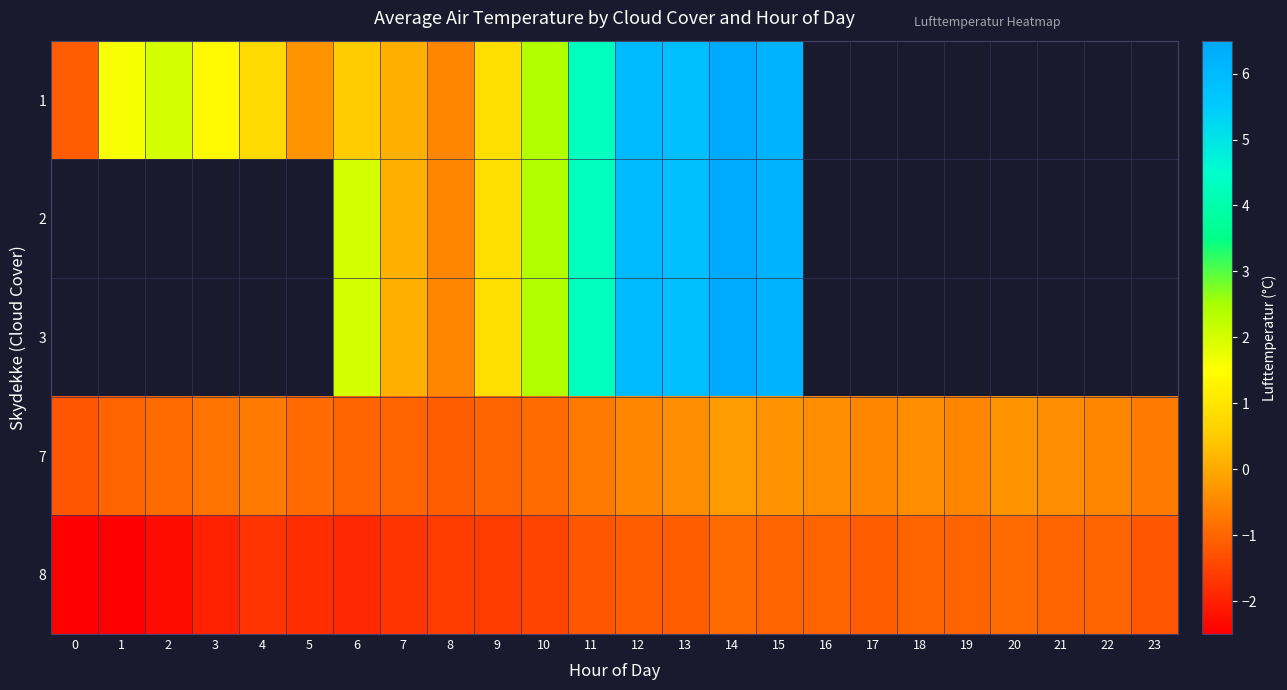

At 11, list the series in order from smallest to largest.

8, 7, 1, 2, 3